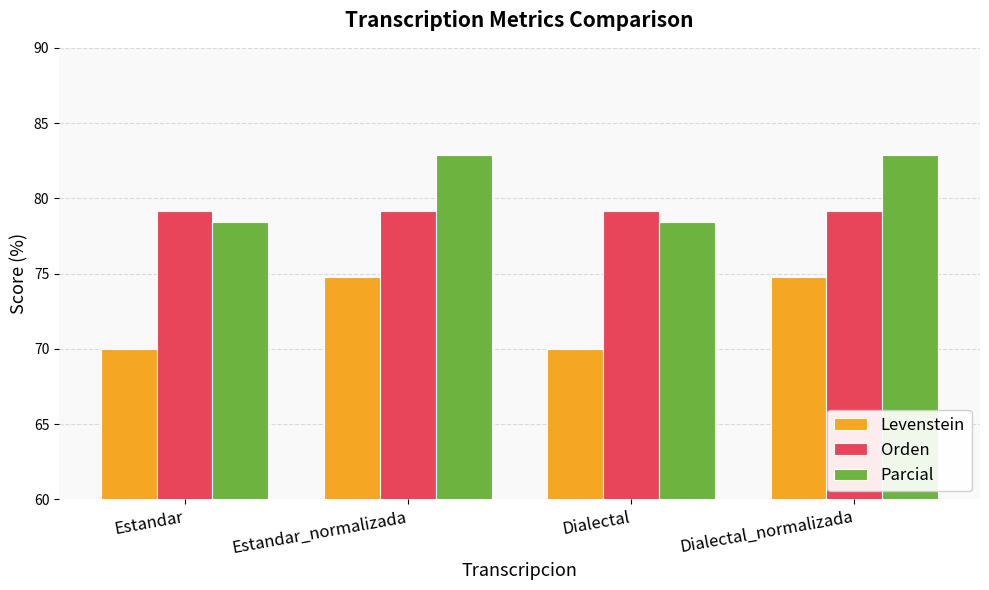

What is the spread (max minus min) of values at Dialectal?

9.2